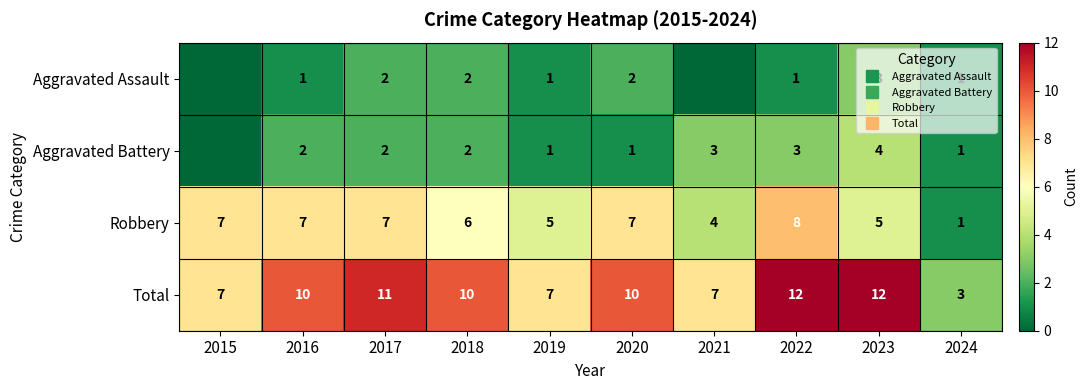

What is the difference between the second highest and minimum values in the Total series?

9